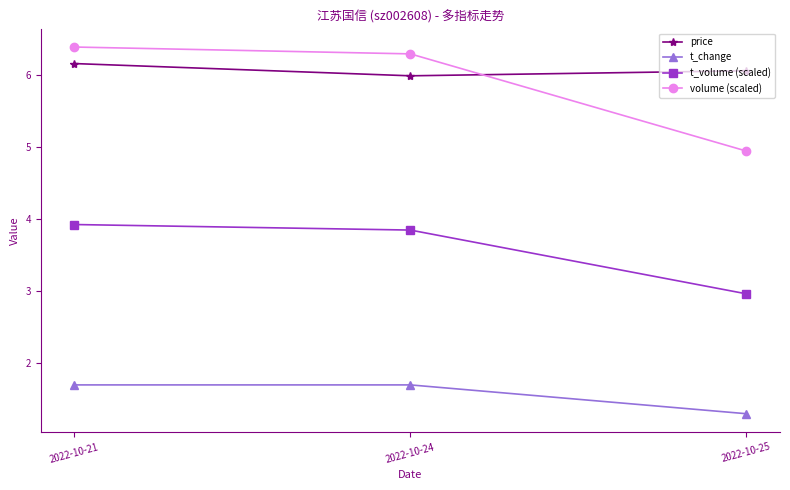

Where is t_volume (scaled) nearest to the value 3?

2022-10-25